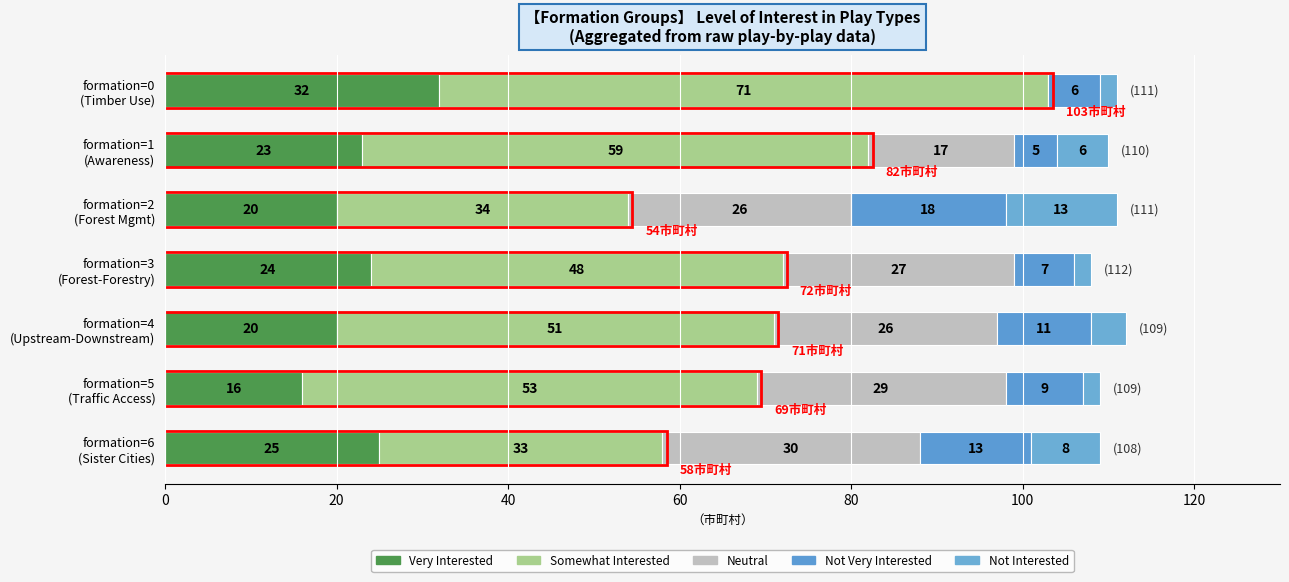

What is the value of the Not Interested (playNumberByTeam avg) bar at the 2nd from the left?

6